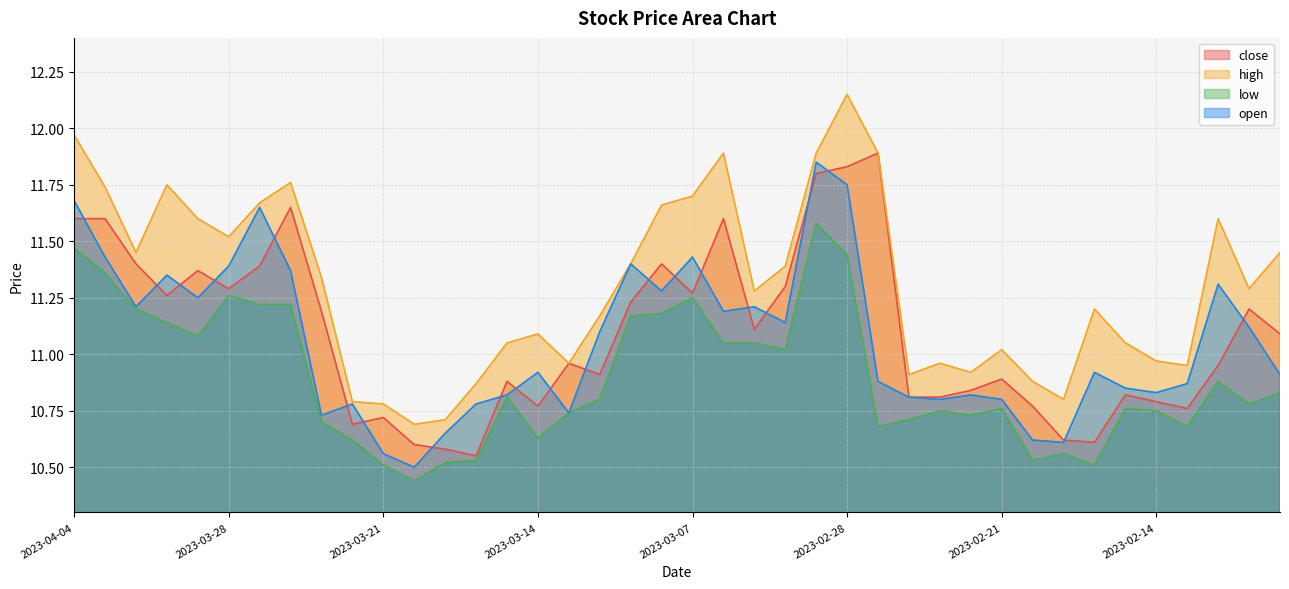

Where is the first local maximum for open?

2023-03-30